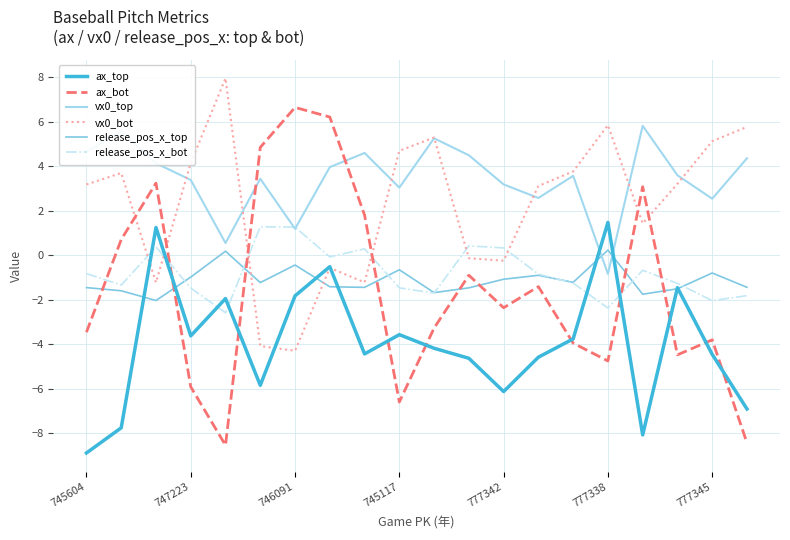

How many lines are shown in the chart?

6